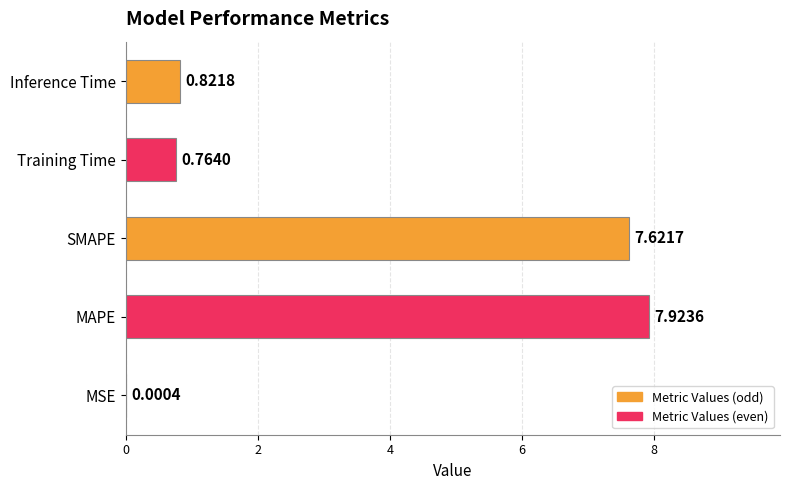

Which label corresponds to the largest value in the chart?

MAPE